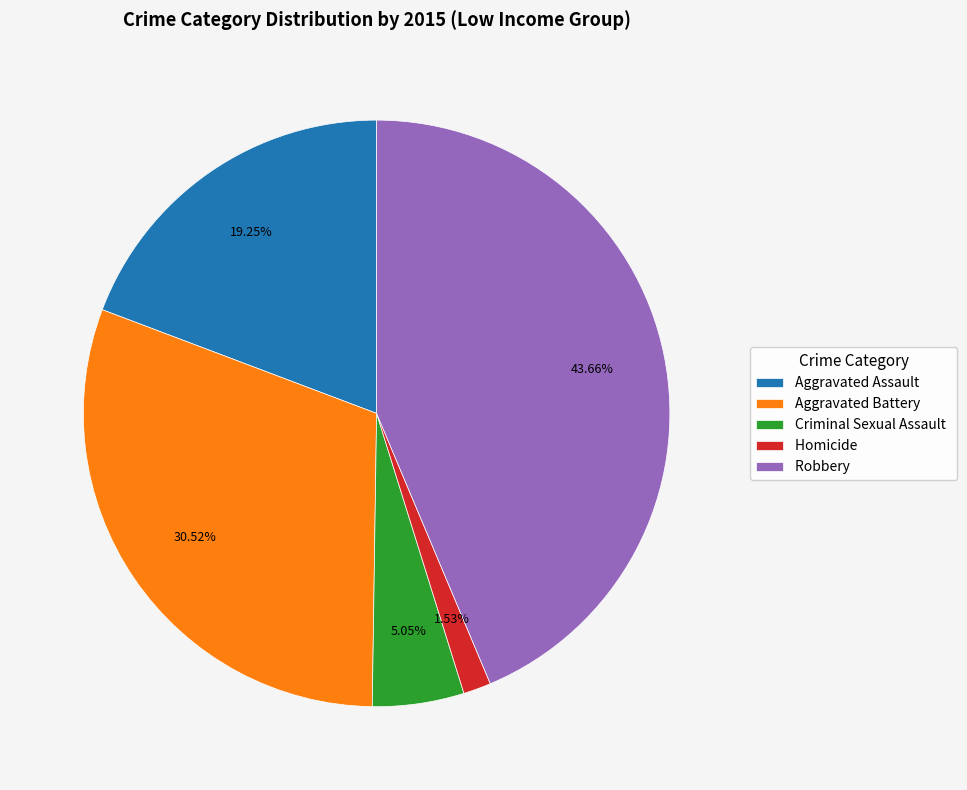

Rank the categories by value from lowest to highest.

Homicide, Criminal Sexual Assault, Aggravated Assault, Aggravated Battery, Robbery